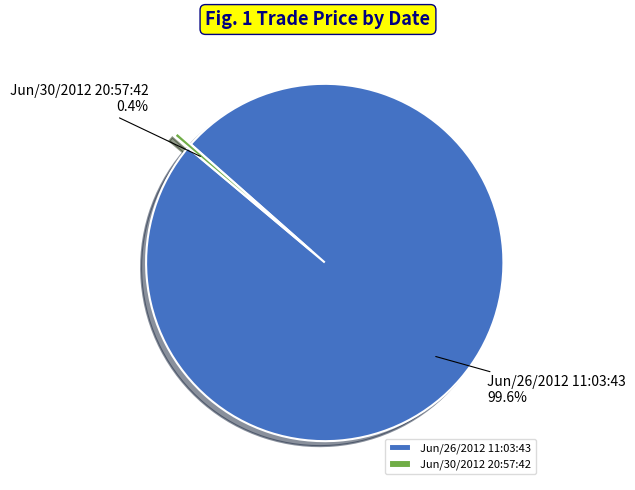

Do Jun/30/2012 20:57:42 and Jun/26/2012 11:03:43 together represent more than half of the pie?

Yes